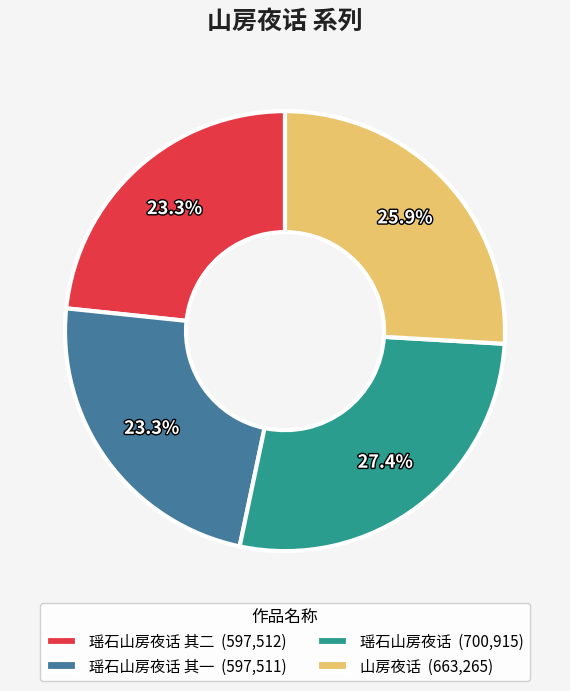

What portion of the pie excludes 山房夜话 (663,265)?

74.1%